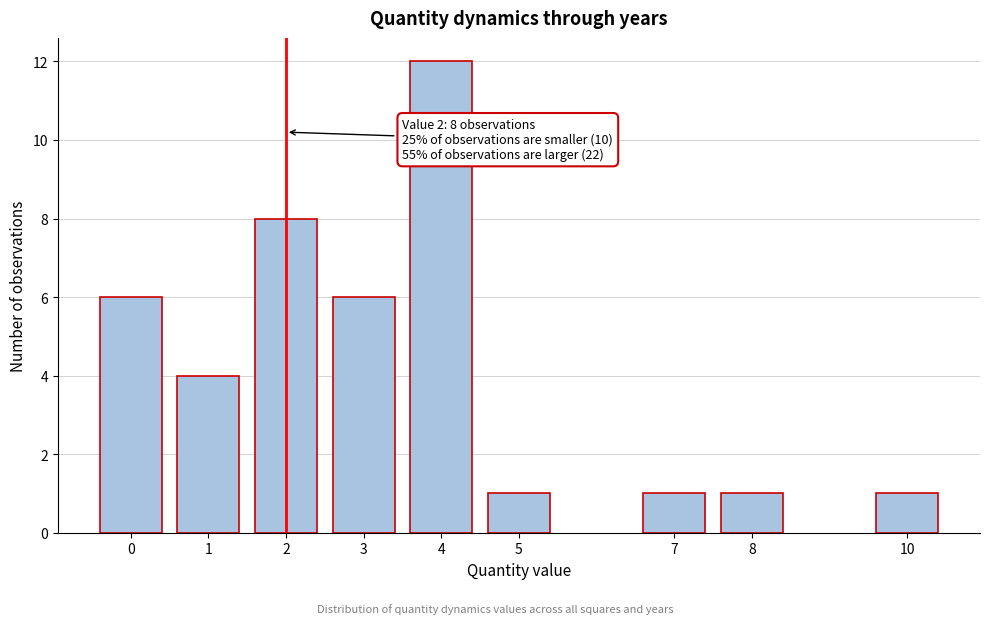

Reading left to right, what are all the values shown in this chart?

6	4	8	6	12	1	1	1	1